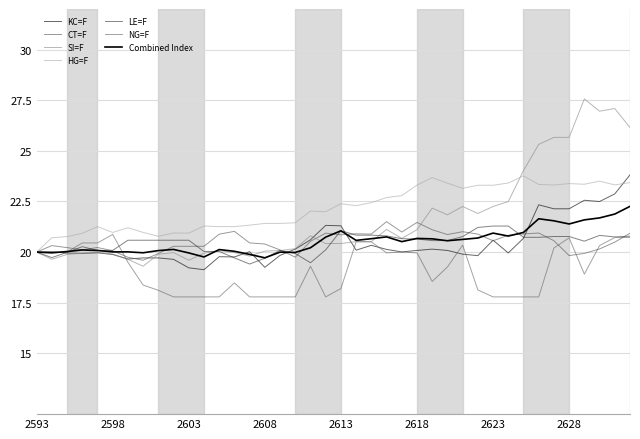

Does the chart display data point markers on the line(s)?

No